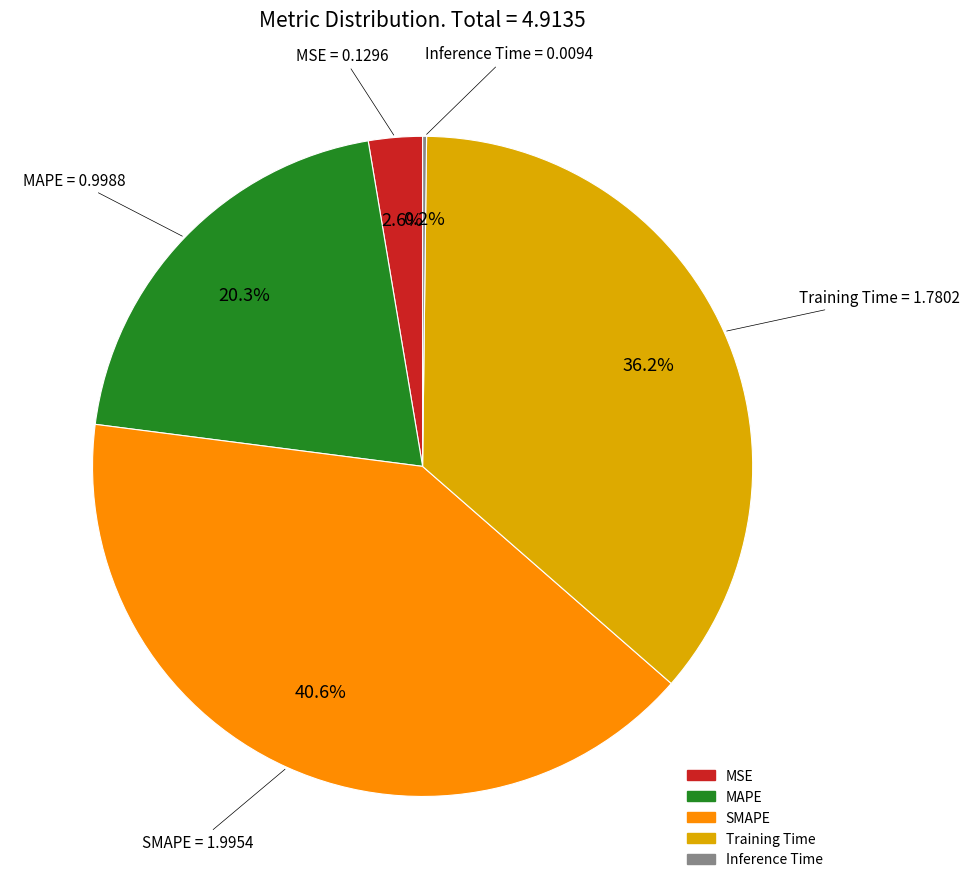

Is there any slice that represents more than half of the pie?

No